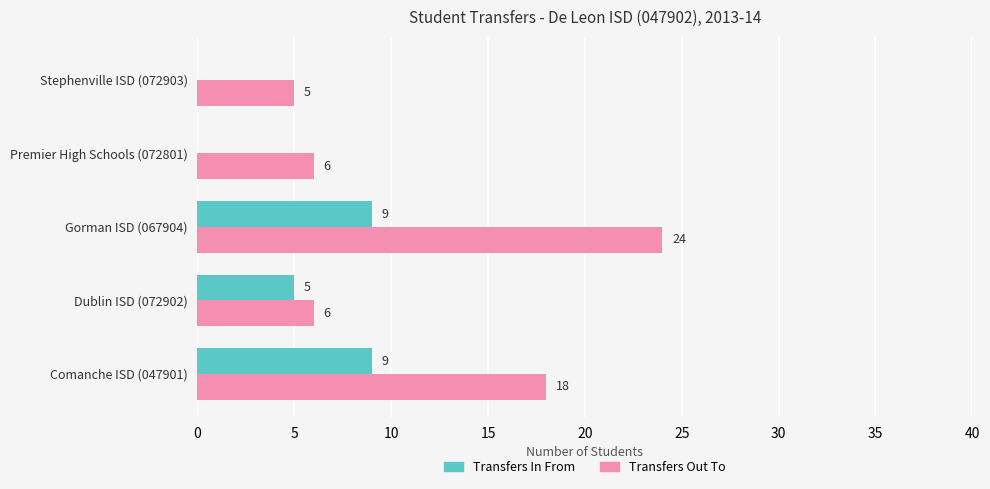

What is the sum of all Transfers In From values?

23